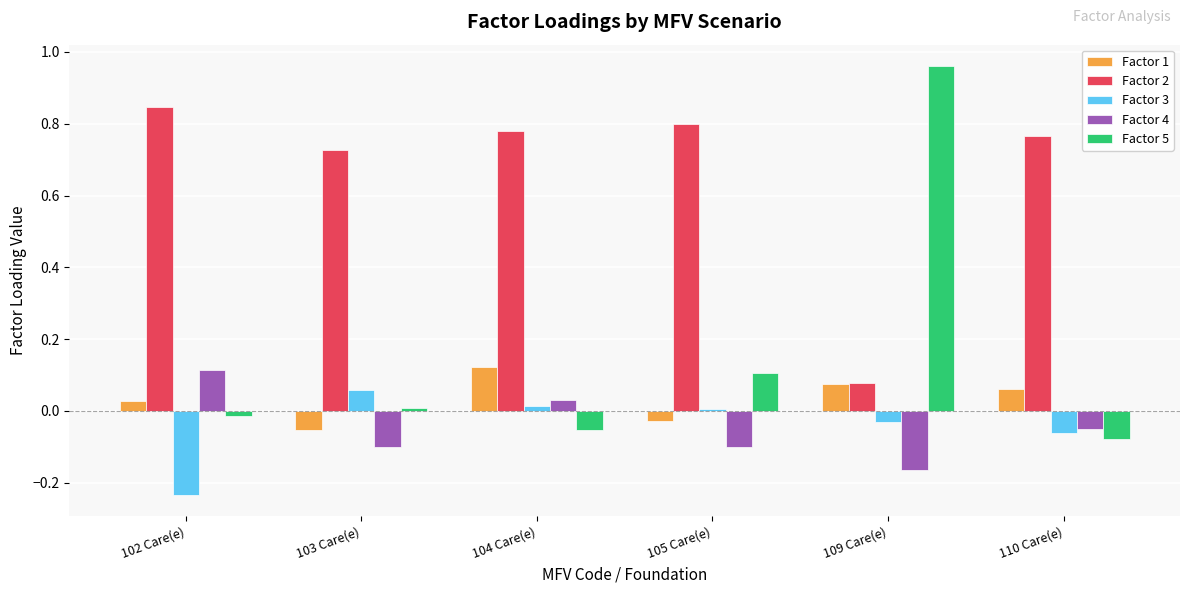

What is the label of the 2nd bar from the right?

109 Care(e)